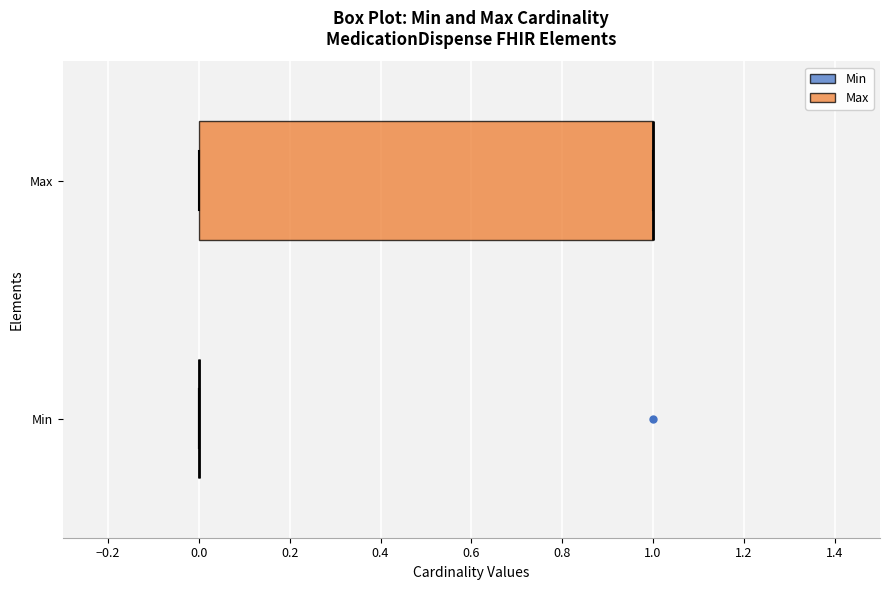

Comparing the boxes themselves (not the whiskers), which one is the widest?

Max